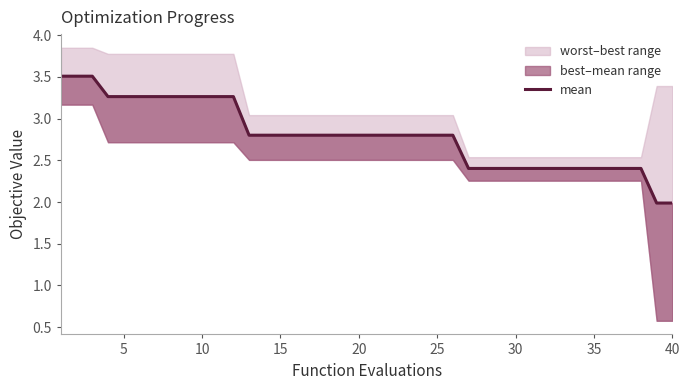

What is the sum of all values?

111.9